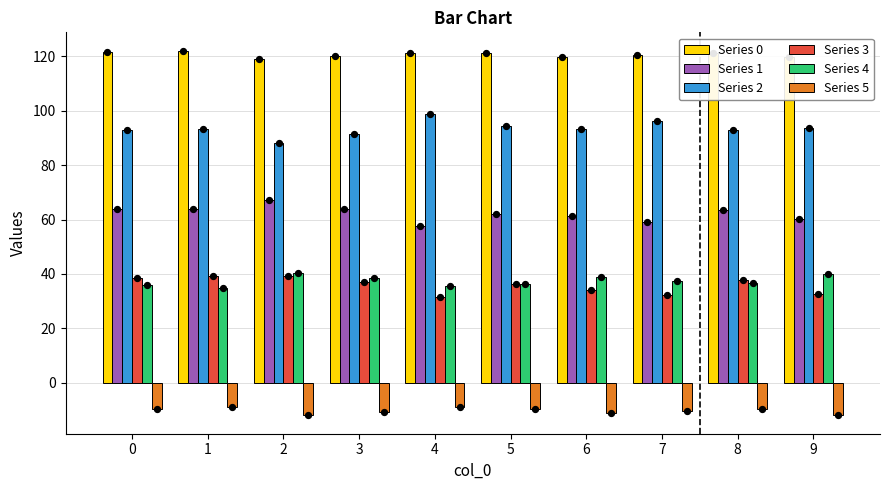

What are all the series names shown in the legend?

Series 0, Series 1, Series 2, Series 3, Series 4, Series 5